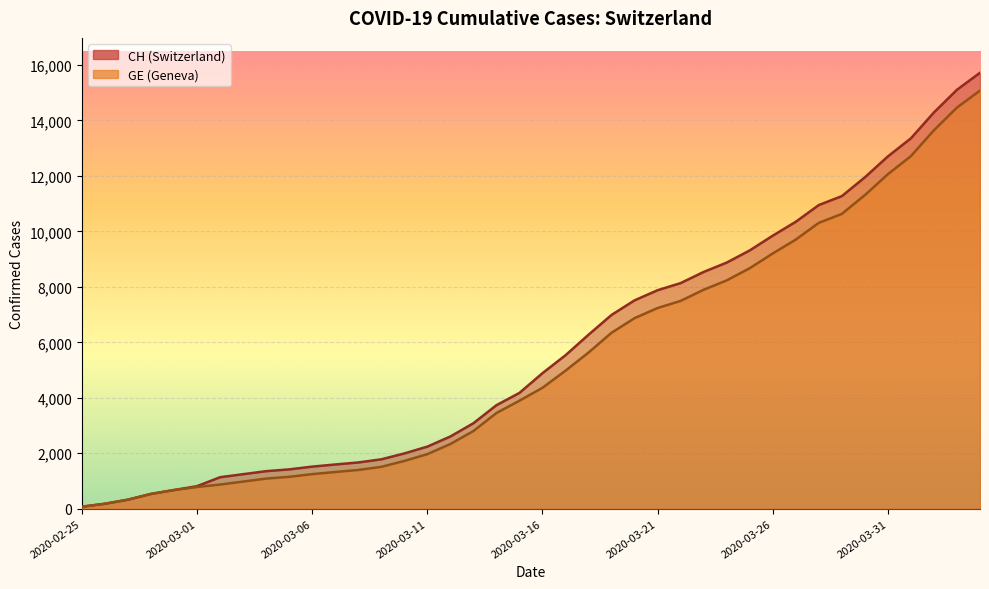

What is the value of the CH point at the 33rd from the left?

10949